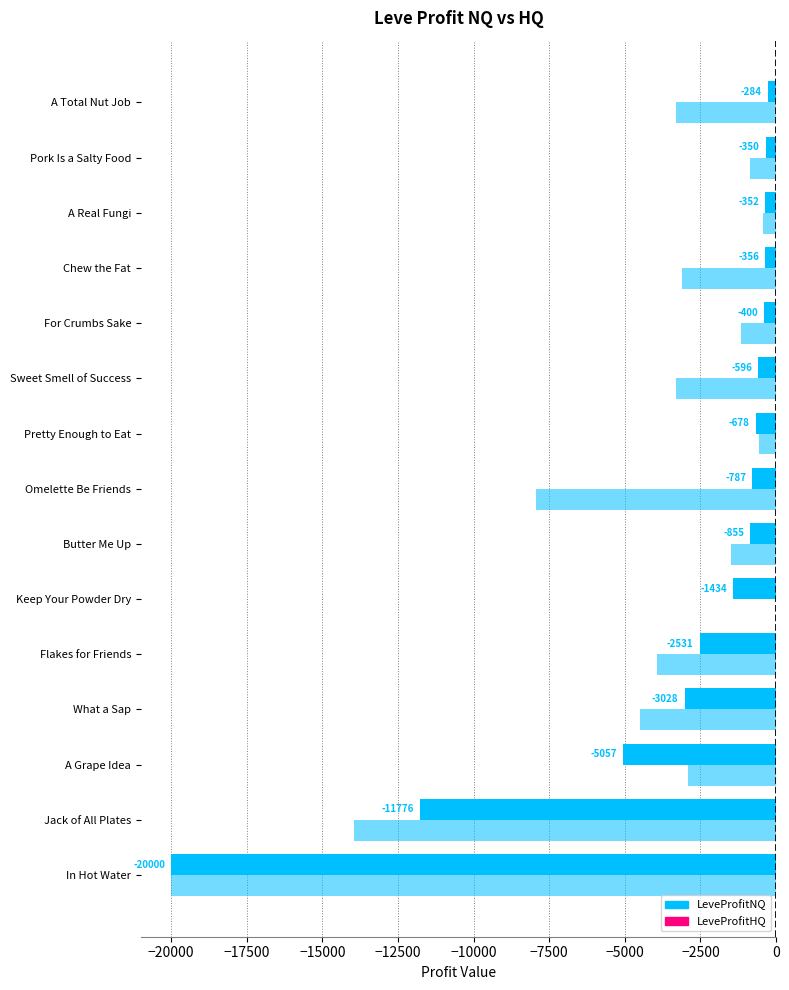

Count the number of data series in this chart.

2